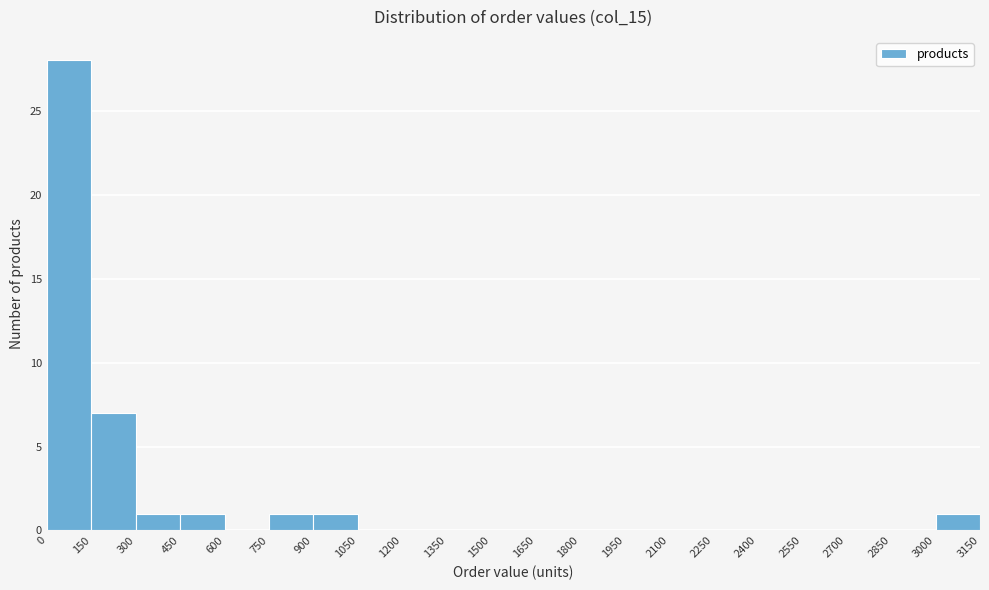

Reading left to right, list every bar in this chart as the range it spans on the x-axis followed by its height. The values are not printed on the chart, so give them approximately, as read against the axis.

0 to 150: 28
150 to 300: 7
300 to 450: 1
450 to 600: 1
600 to 750: 0
750 to 900: 1
900 to 1050: 1
1050 to 1200: 0
1200 to 1350: 0
1350 to 1500: 0
1500 to 1650: 0
1650 to 1800: 0
1800 to 1950: 0
1950 to 2100: 0
2100 to 2250: 0
2250 to 2400: 0
2400 to 2550: 0
2550 to 2700: 0
2700 to 2850: 0
2850 to 3000: 0
3000 to 3150: 1